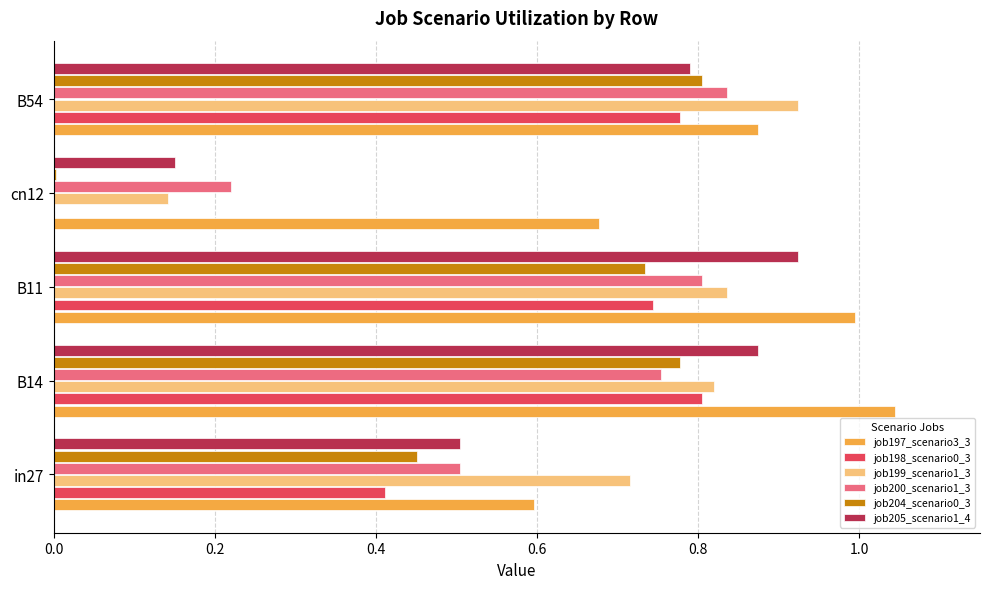

What is the sum of all job204_scenario0_3 values?

2.8